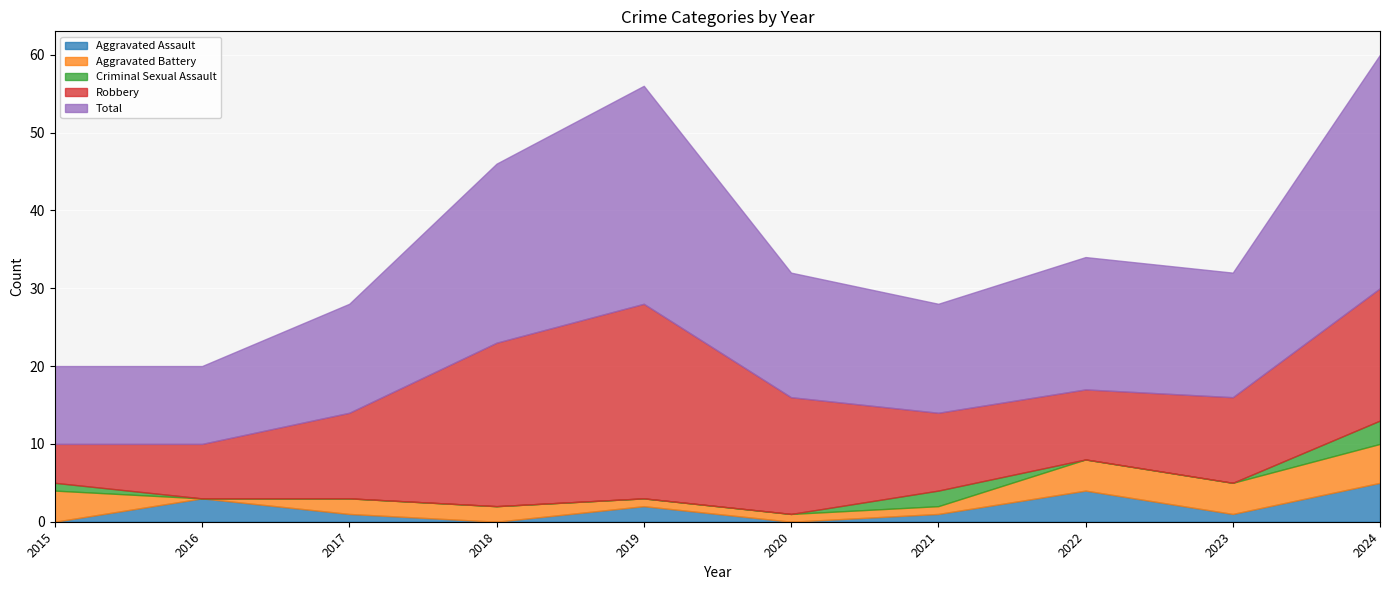

What value does the Aggravated Assault series have at 2023?

1